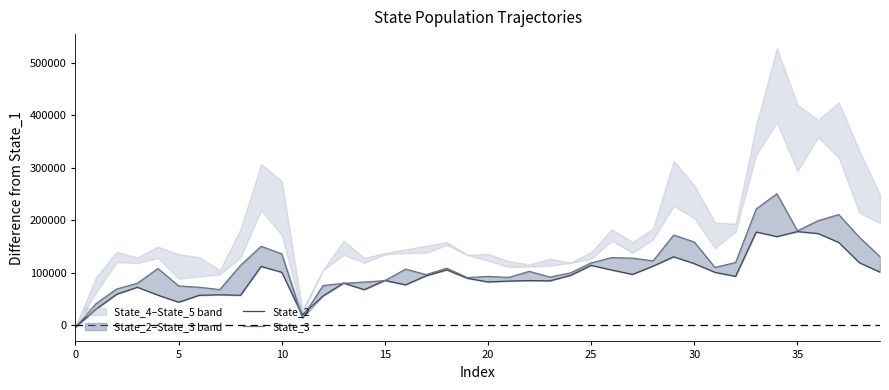

Reading right to left, extract all data points from this chart.

State_2: 101503.2	119443.0	158028.6	174986.4	178668.9	169166.8	177912.3	93441.7	101020.6	117660.7	130689.8	112890.8	97155.0	105454.5	114338.3	95235.6	84895.9	85369.6	84454.0	82771.6	89611.7	105776.4	94492.8	77215.6	85905.6	68001.8	80853.2	55959.0	20077.7	101209.7	112335.1	57304.2	58363.9	57298.5	44147.2	57585.3	72658.0	59306.7	30986.3	-3162.5
State_3: 131061.3	167958.4	211110.6	199478.5	180250.2	250785.7	221791.3	119896.2	110377.0	158881.8	172160.2	122890.3	128135.2	129152.9	119074.6	100045.6	92065.1	102980.4	91360.6	93333.2	90970.5	108943.6	96787.5	107224.9	85178.2	82596.8	79974.4	76009.9	13938.3	136367.5	150622.8	114343.3	68247.2	72624.7	75207.2	108395.0	80274.6	69309.9	41539.7	-3903.5